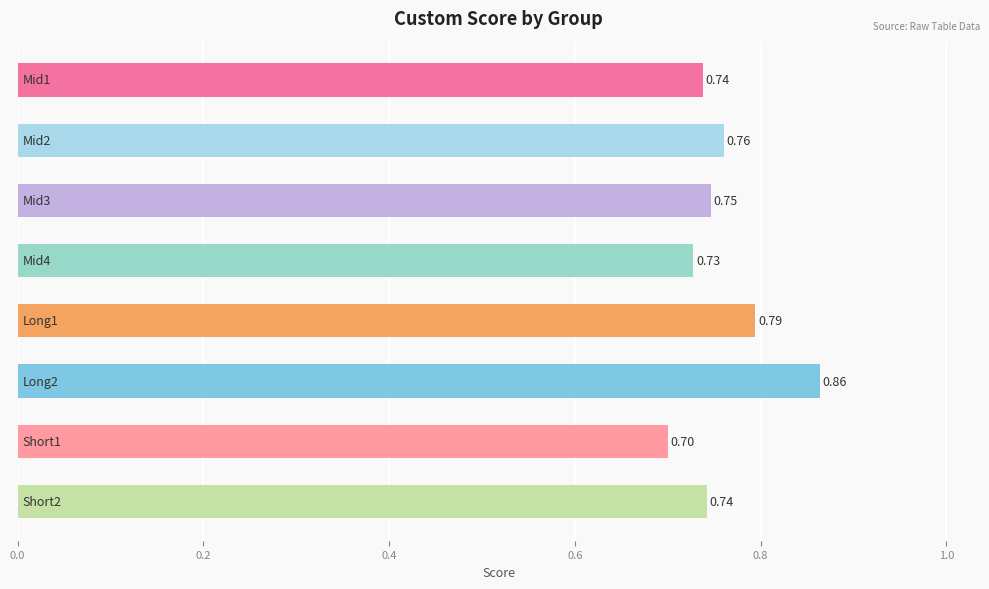

What is the sum of all values?

6.1